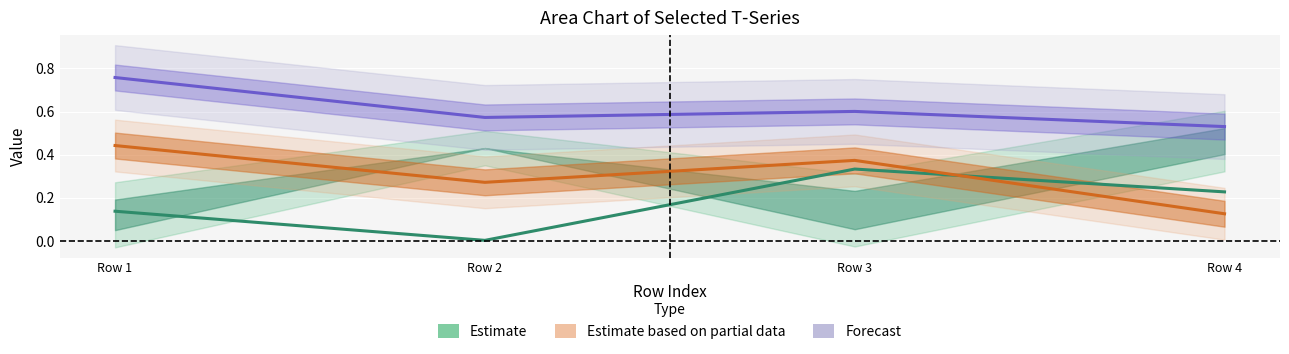

What is the difference between the maximum and second lowest values in the T1_Ie (Estimate center) series?

0.2